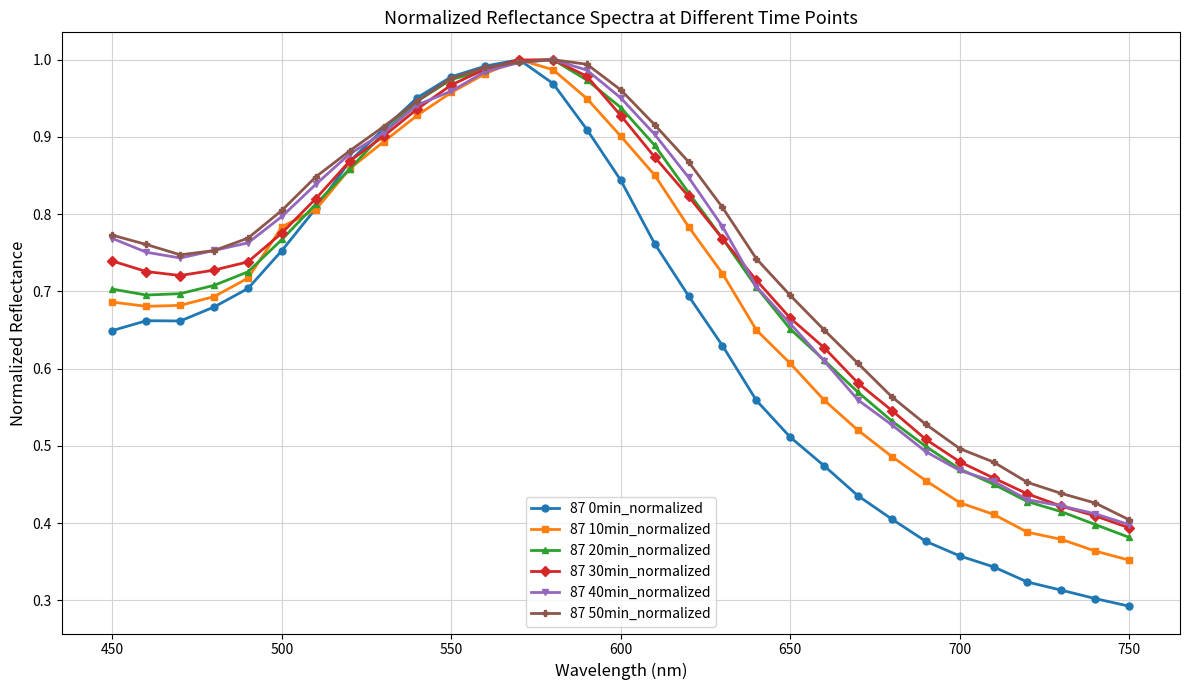

Which series has the widest spread of values?

87 0min_normalized